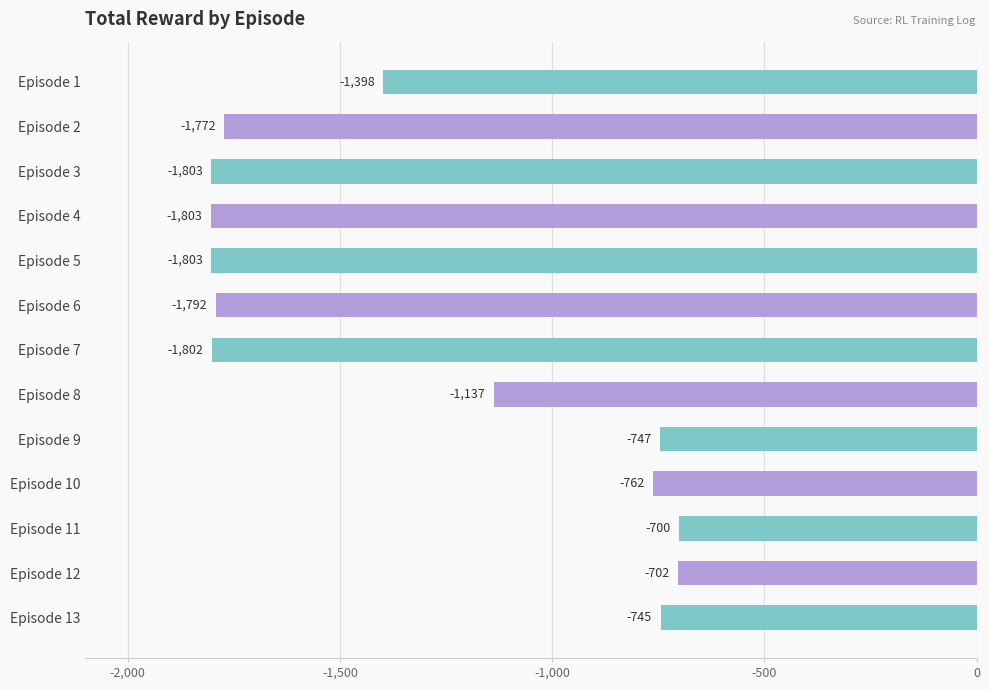

What is the value of the 12th bar from the top?

-702.5